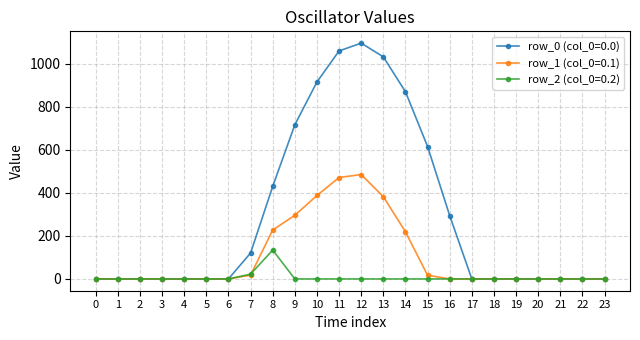

Rank the series by their average value, from highest to lowest.

row_0 (col_0=0.0), row_1 (col_0=0.1), row_2 (col_0=0.2)